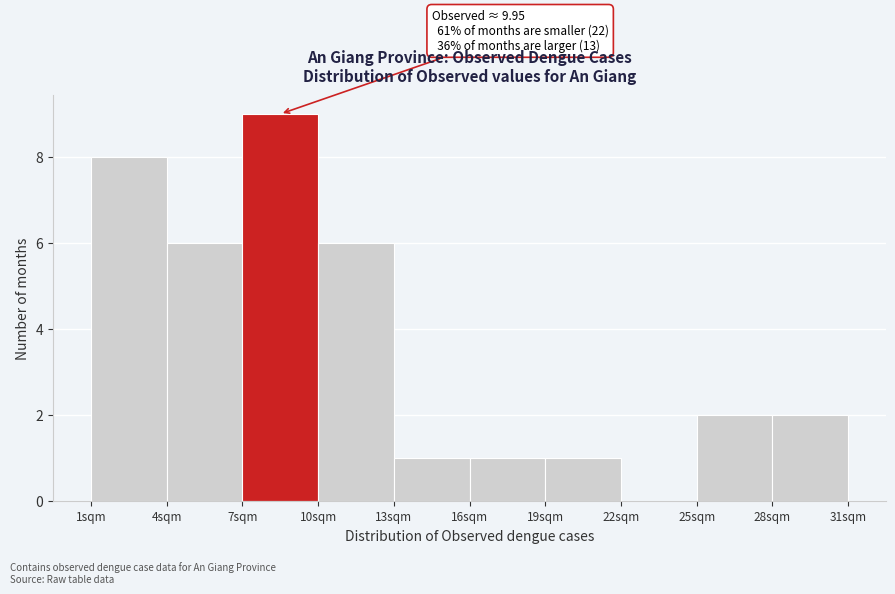

Which range on the x-axis has the tallest bar?

7 to 10